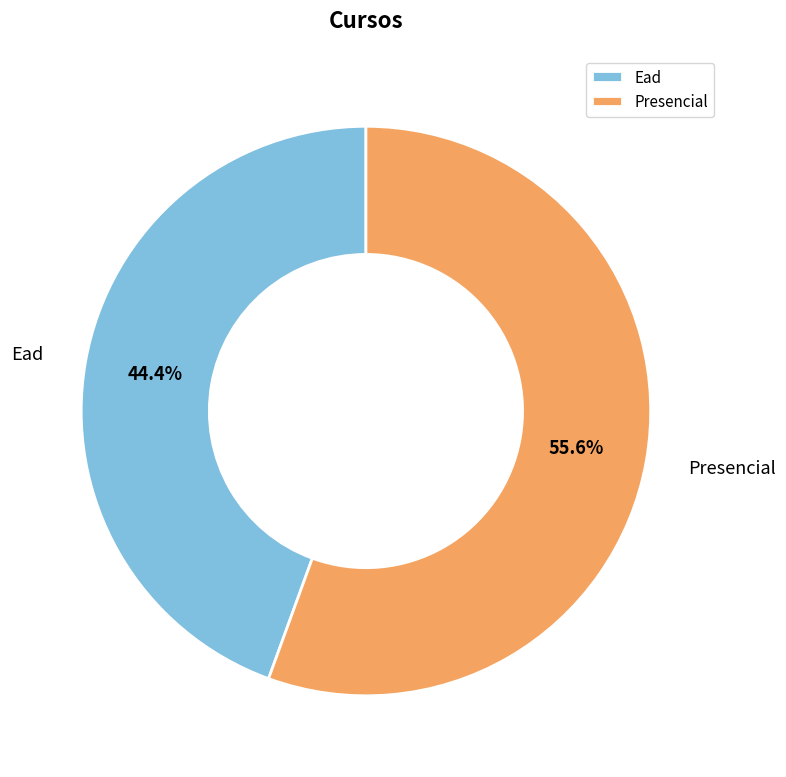

To the nearest percent, what percentage of the pie is Presencial?

56%